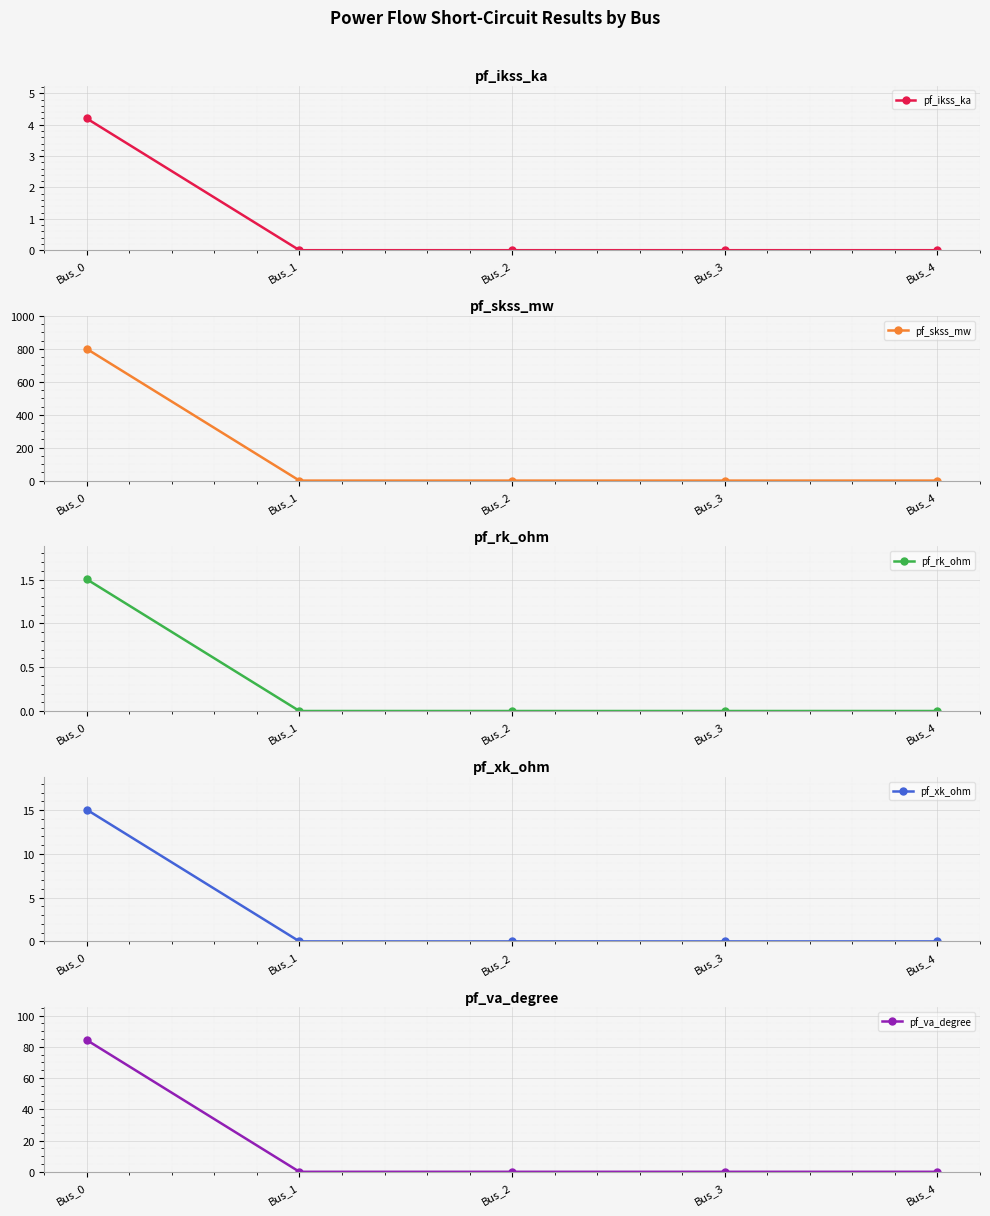

Reading left to right, list all the values displayed in this chart.

pf_ikss_ka: 4.2	0.0	0.0	0.0	0.0
pf_skss_mw: 800.0	0.0	0.0	0.0	0.0
pf_rk_ohm: 1.5	0.0	0.0	0.0	0.0
pf_xk_ohm: 15.0	0.0	0.0	0.0	0.0
pf_va_degree: 84.3	0.0	0.0	0.0	0.0